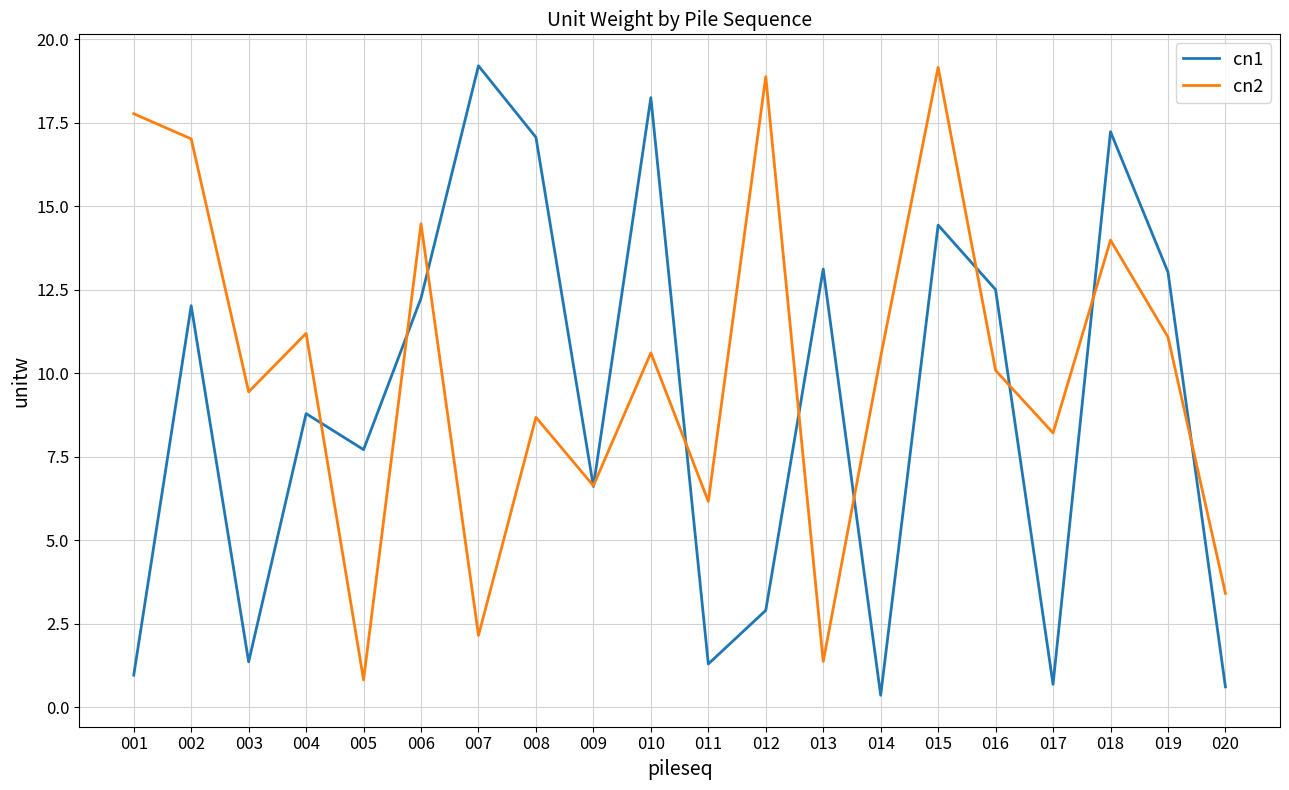

In cn2, how many points are lower than both neighbors (excluding endpoints)?

7